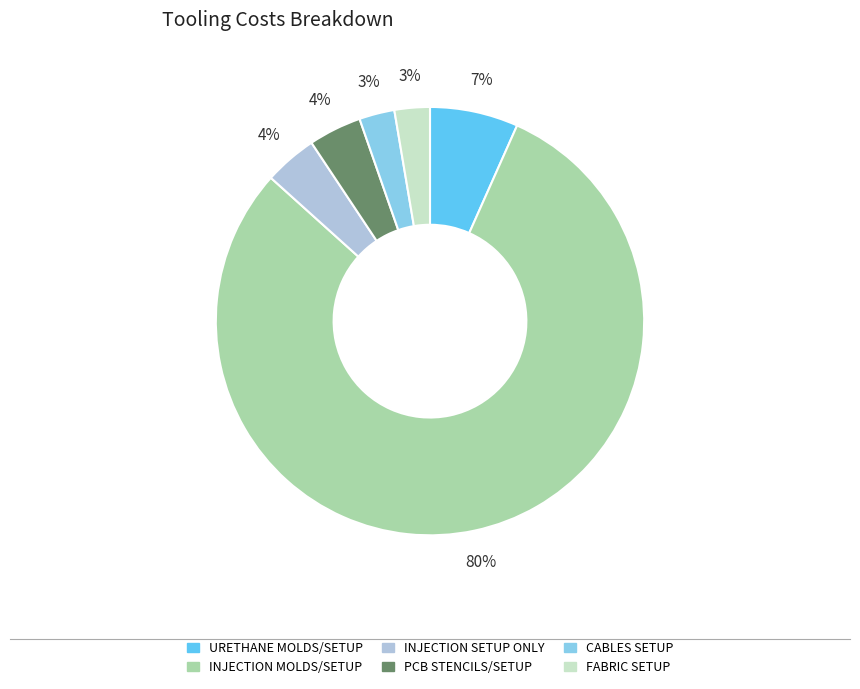

The URETHANE MOLDS/SETUP slice represents 16% of the pie. True or false?

False